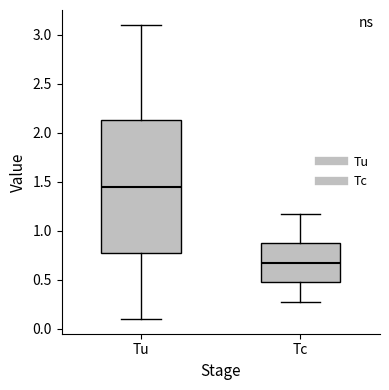

Reading left to right, read every box against the y-axis: the position of its median line, the range the box covers, and the ends of its whiskers. The values are not printed on the chart, so give them approximately, as read against the axis.

Tu: median 1.45, box 0.80 to 2.15, whiskers 0.10 to 3.10
Tc: median 0.70, box 0.45 to 0.90, whiskers 0.25 to 1.15